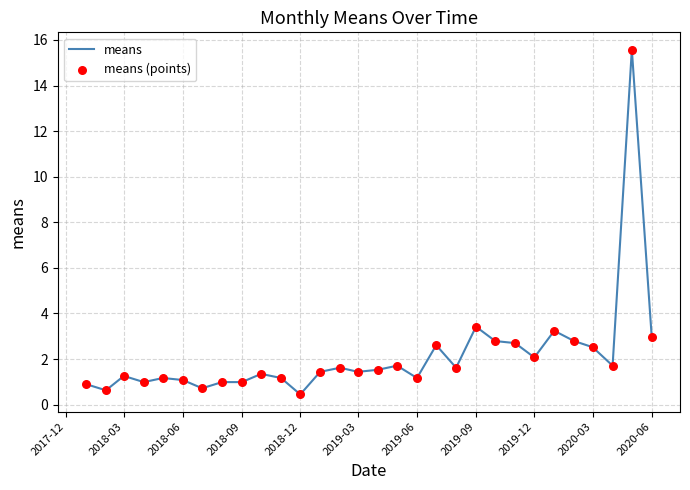

What is the difference between the maximum and minimum values?

15.1